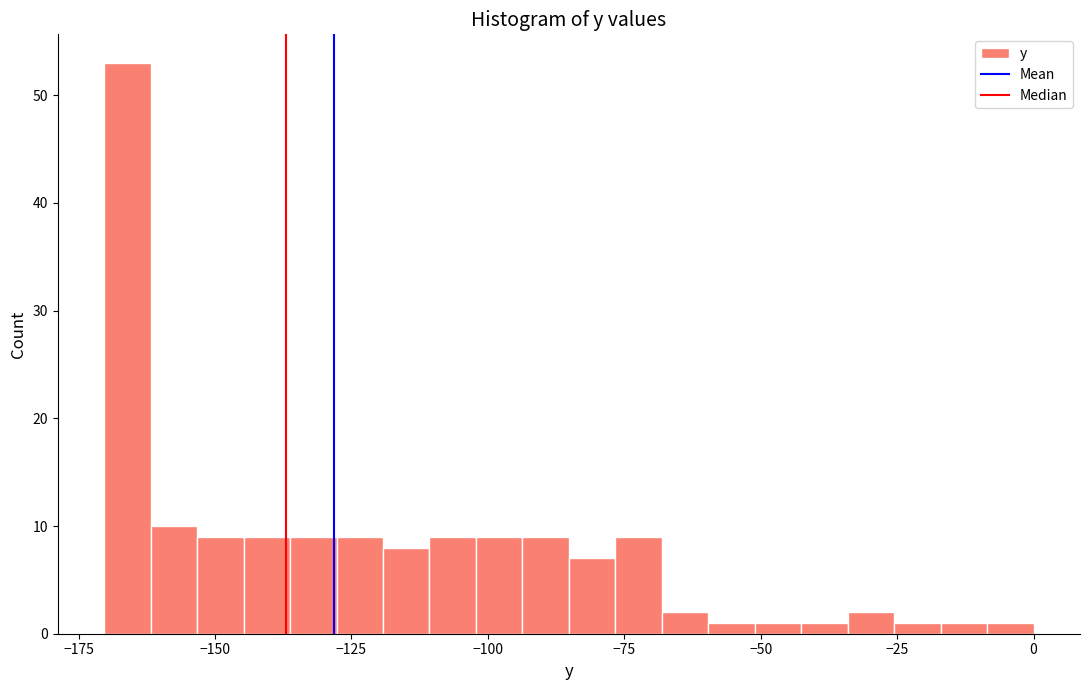

Around what value on the x-axis is the tallest bar? Give the approximate position of its centre, as read against the axis.

-165